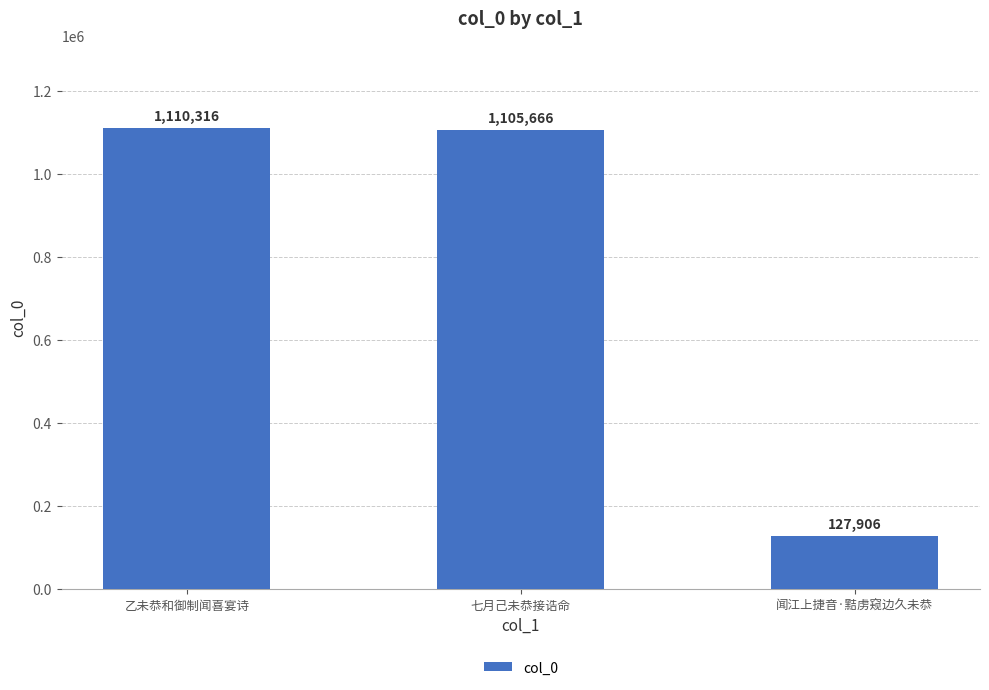

What is the sum of all values?

2343888